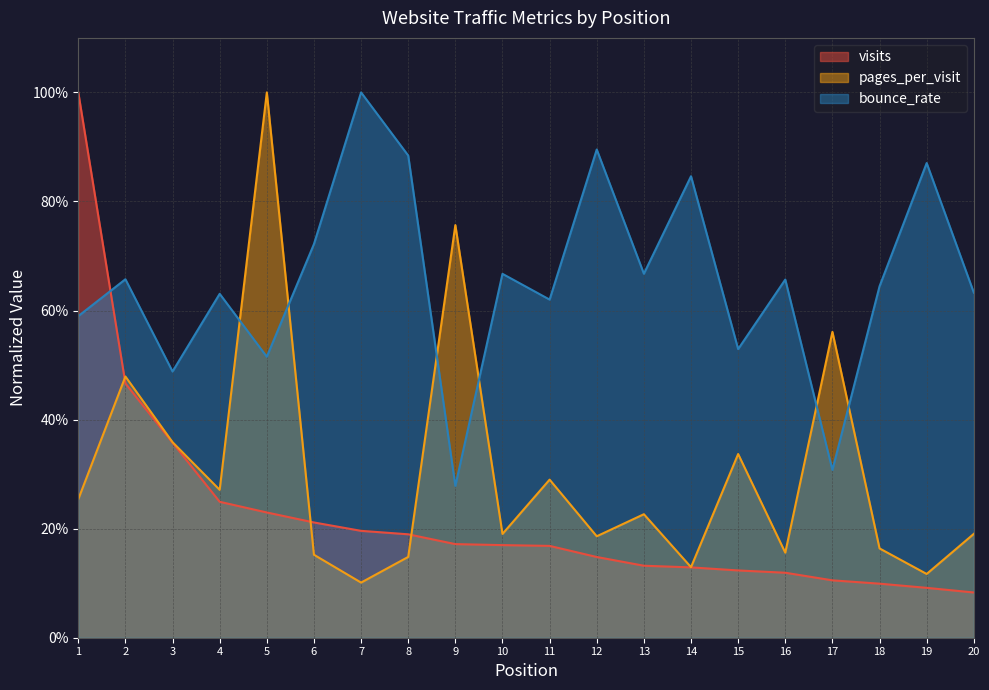

List the series in order of their peak value, lowest first.

visits, pages_per_visit, bounce_rate